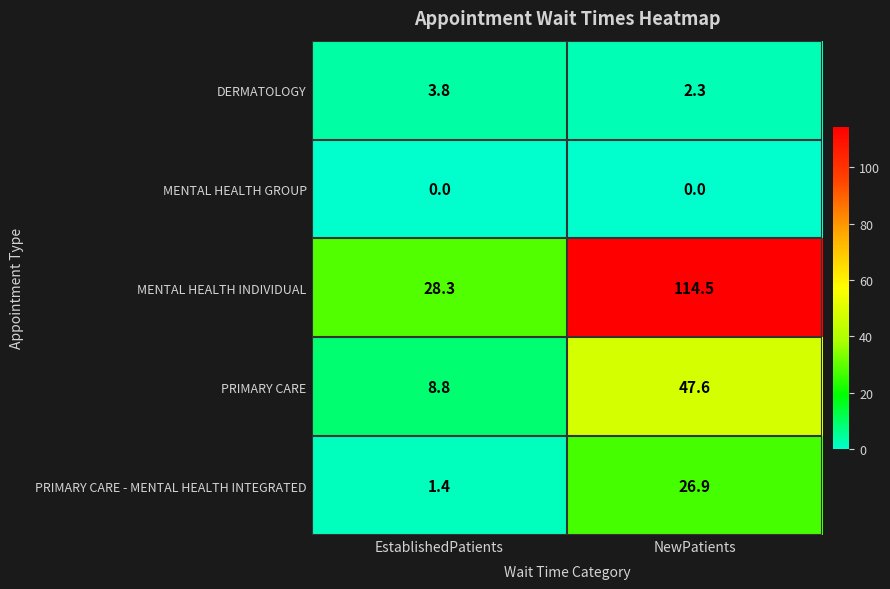

How many series are shown in this chart?

5